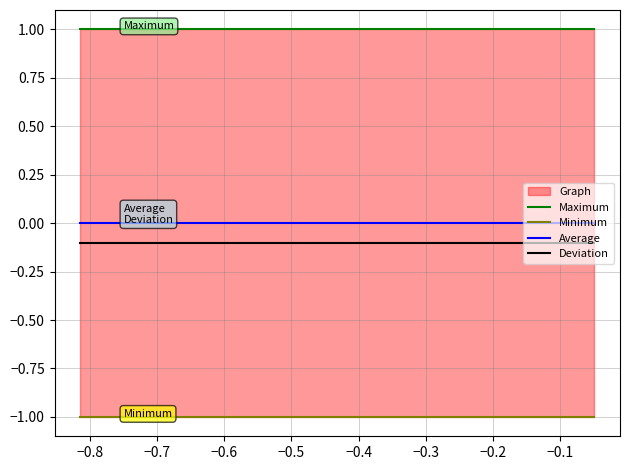

True or false: Average and Deviation intersect in this chart.

False